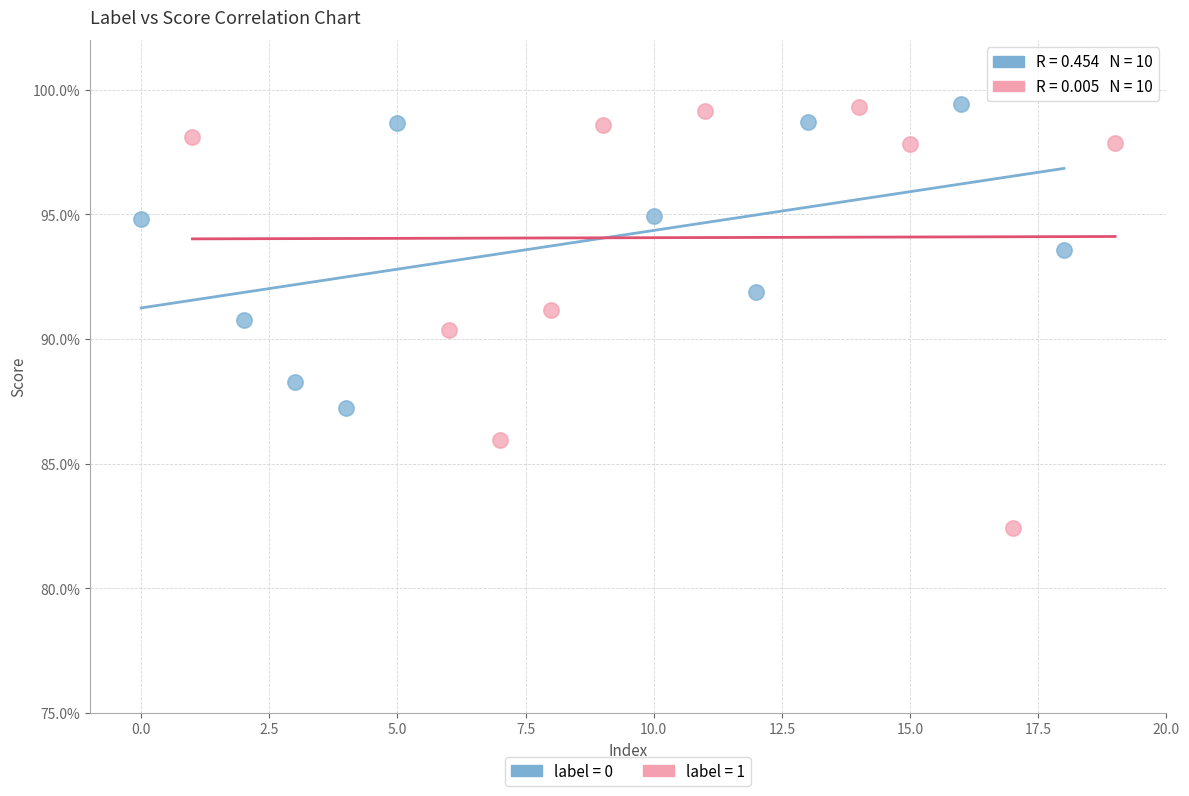

What are all the series names shown in the legend?

label = 0, label = 1